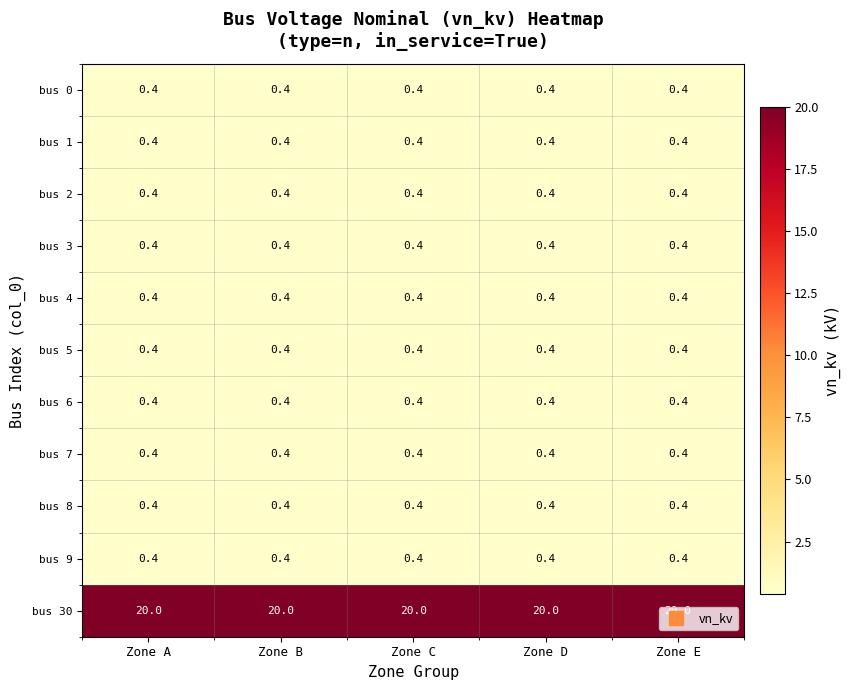

What is the sum of all bus 4 values?

2.0